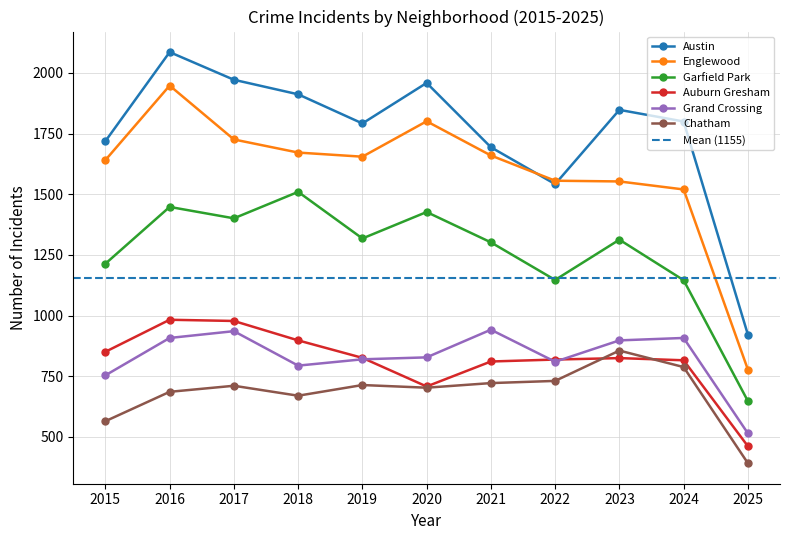

What is the maximum value for Chatham?

856